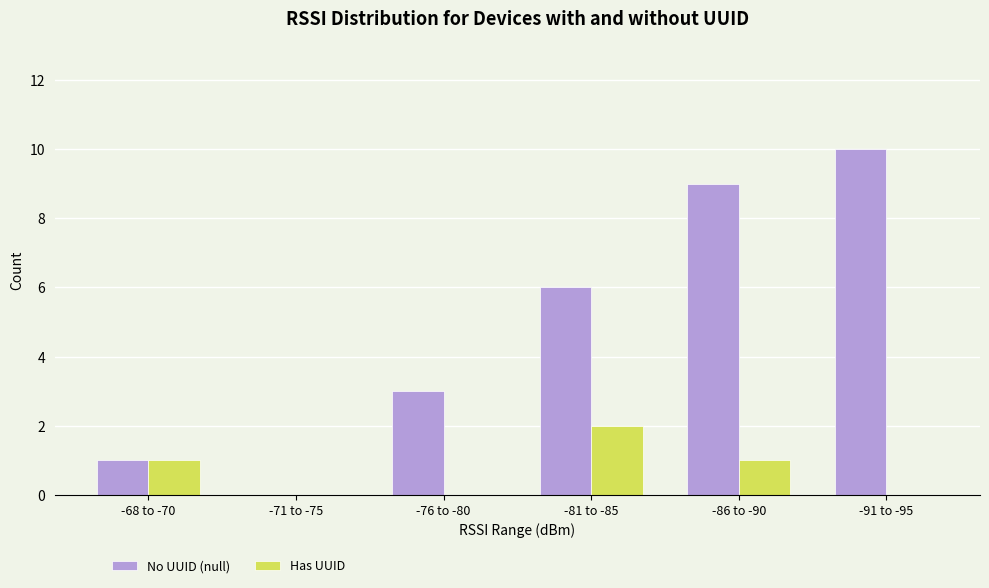

What are all the series names shown in the legend?

No UUID (null), Has UUID